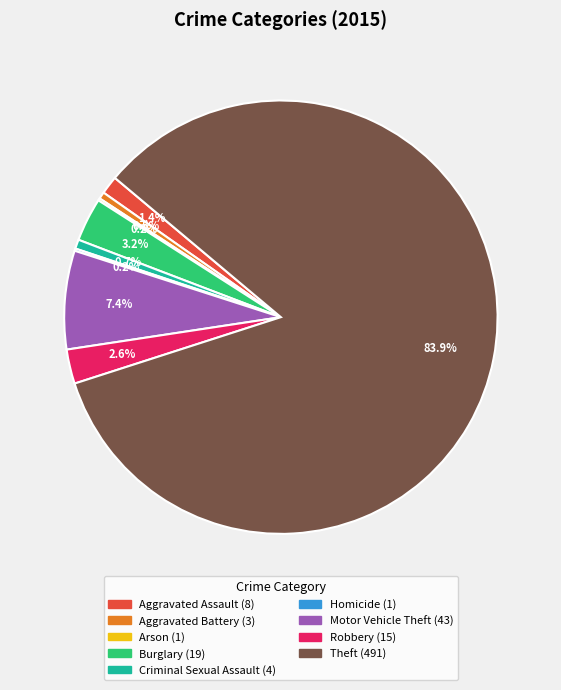

Does Burglary represent more than half of the total?

No